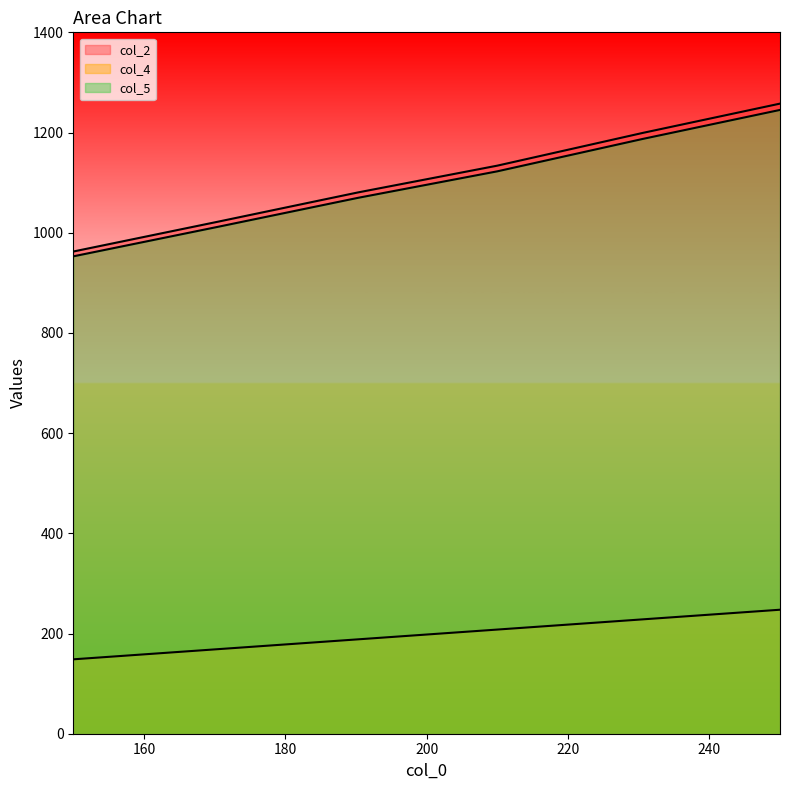

What is the sum of all col_2 values?

6656.3